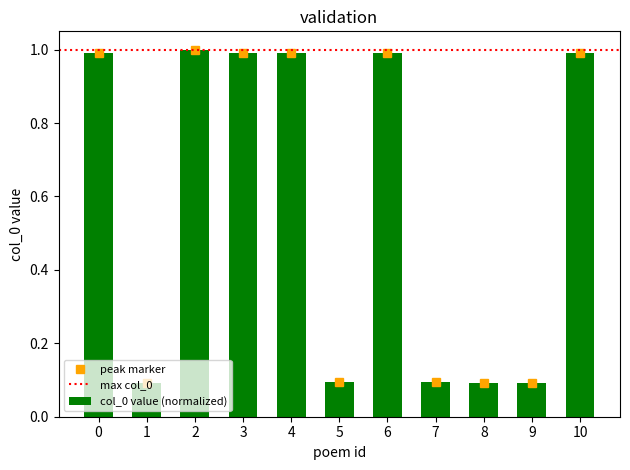

True or false: peak marker has a value of 1.0 at 0.

True